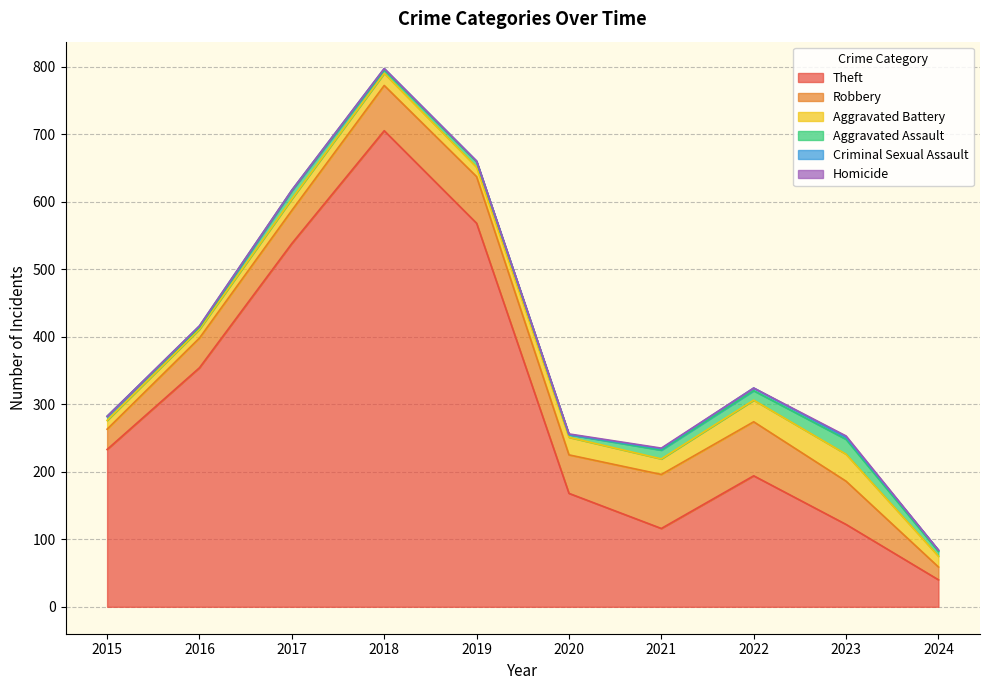

Reading right to left, transcribe all the data shown in this chart.

Theft: 40	122	194	116	168	568	705	538	354	233
Robbery: 19	64	80	80	57	69	67	49	44	30
Aggravated Battery: 16	40	32	23	26	14	18	17	13	13
Aggravated Assault: 7	22	14	13	4	8	5	12	3	6
Criminal Sexual Assault: 2	3	4	2	0	1	2	1	2	0
Homicide: 0	2	0	1	1	0	0	0	0	0